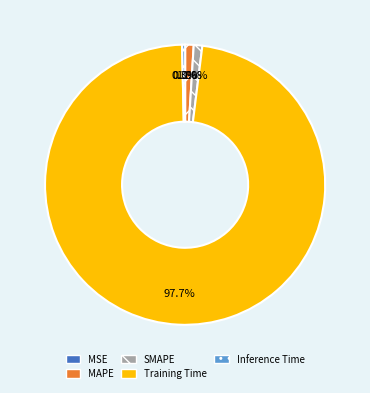

Do SMAPE and Inference Time together represent more than half of the pie?

No